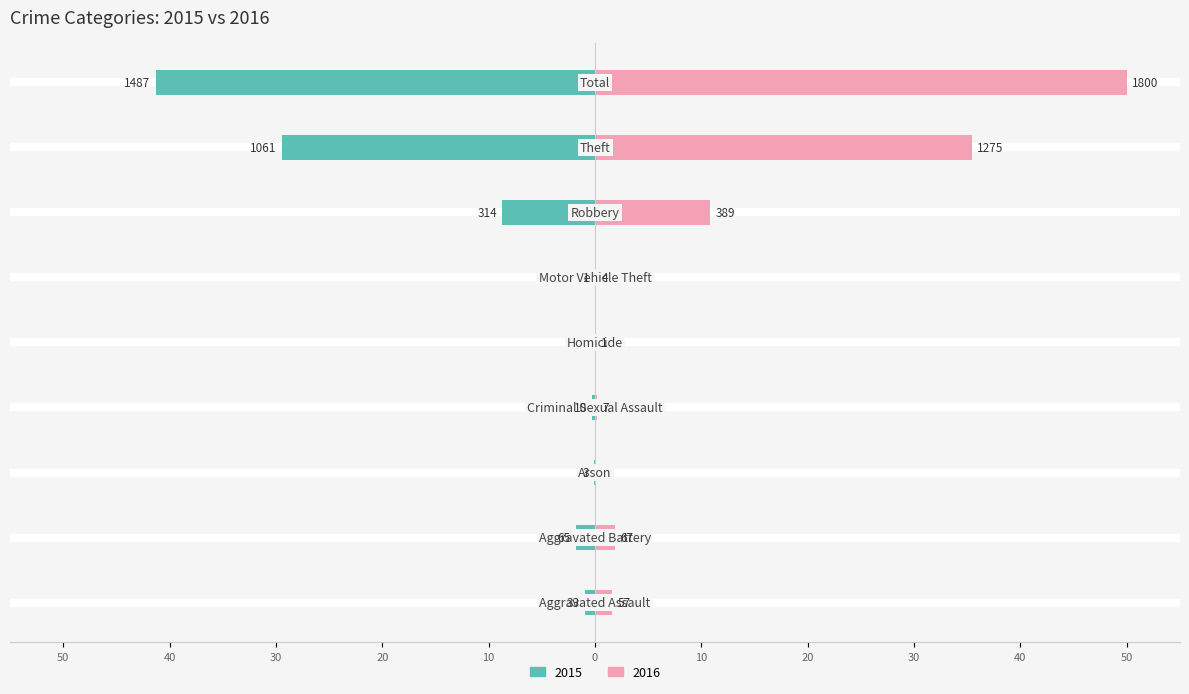

List the series in order of their overall mean, highest first.

Right, Left